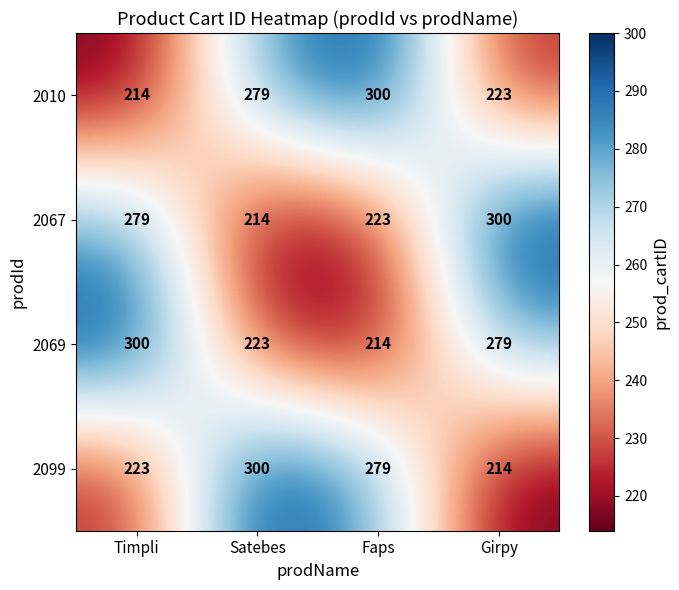

Reading right to left, list all the values displayed in this chart.

2010: 223	300	279	214
2067: 300	223	214	279
2069: 279	214	223	300
2099: 214	279	300	223